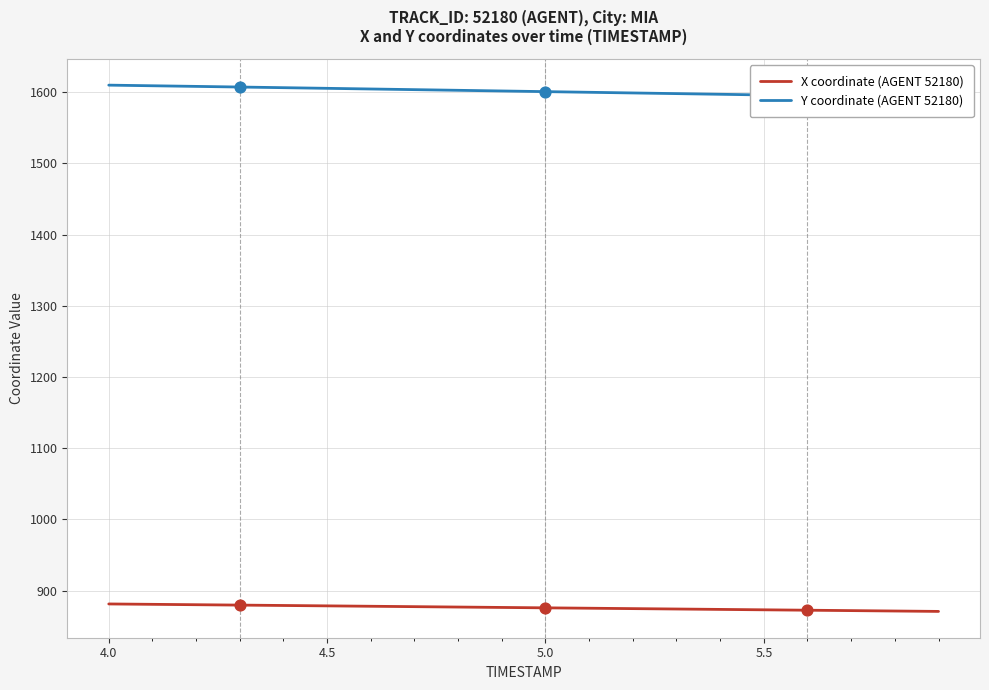

Which series has the largest total across all categories?

Y coordinate (AGENT 52180)